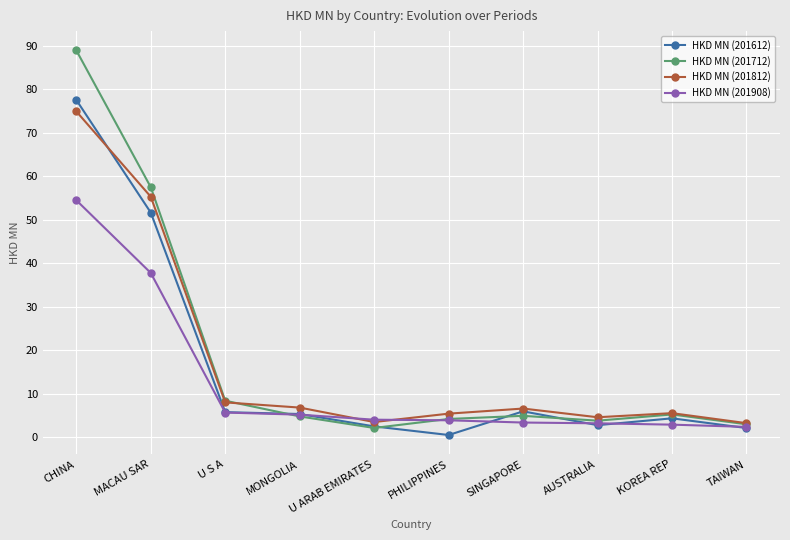

How many data points does each series have?

10